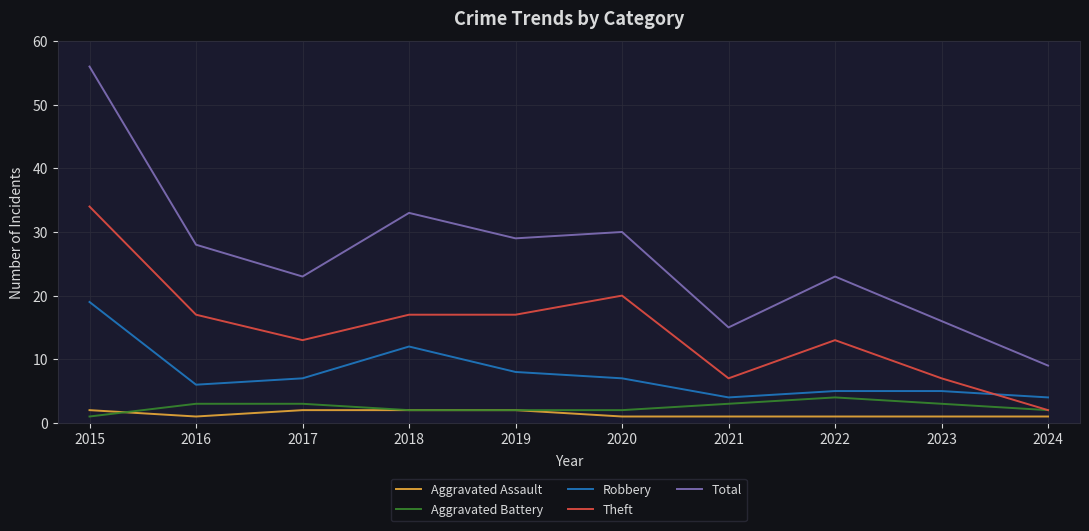

Which series has the largest range (max minus min)?

Total